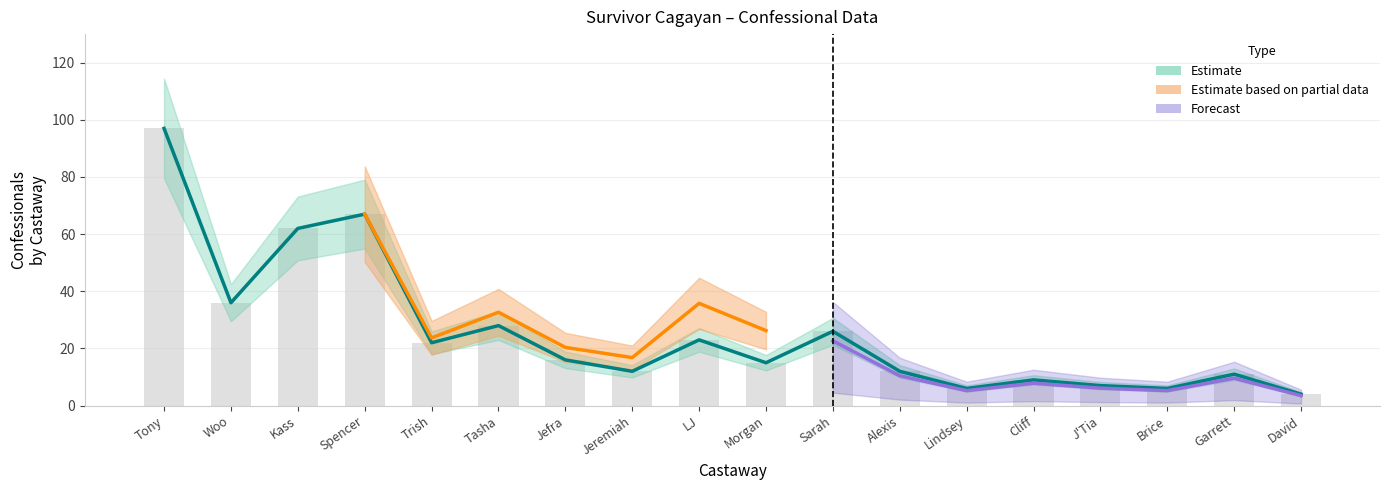

The value of Total at Jefra is 16. True or false?

True